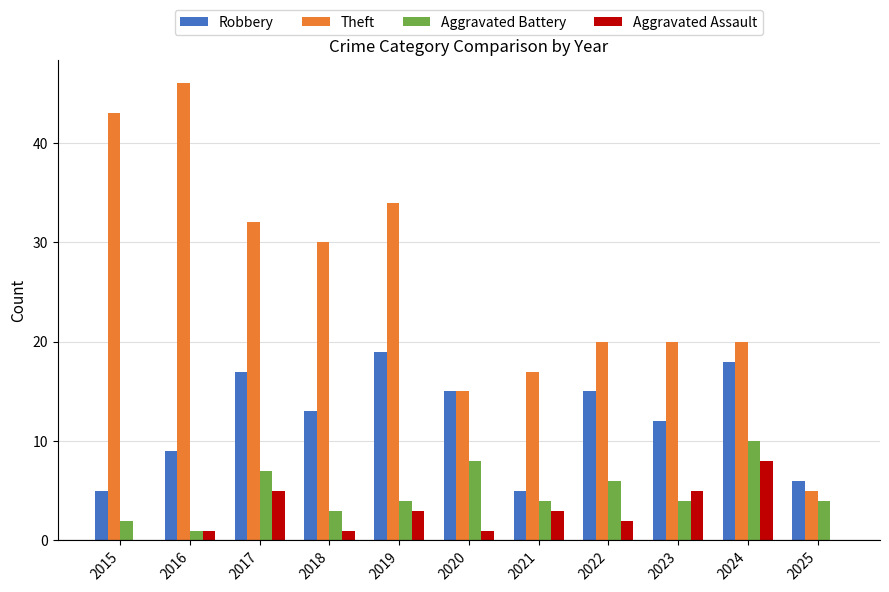

What is the greatest value displayed?

46